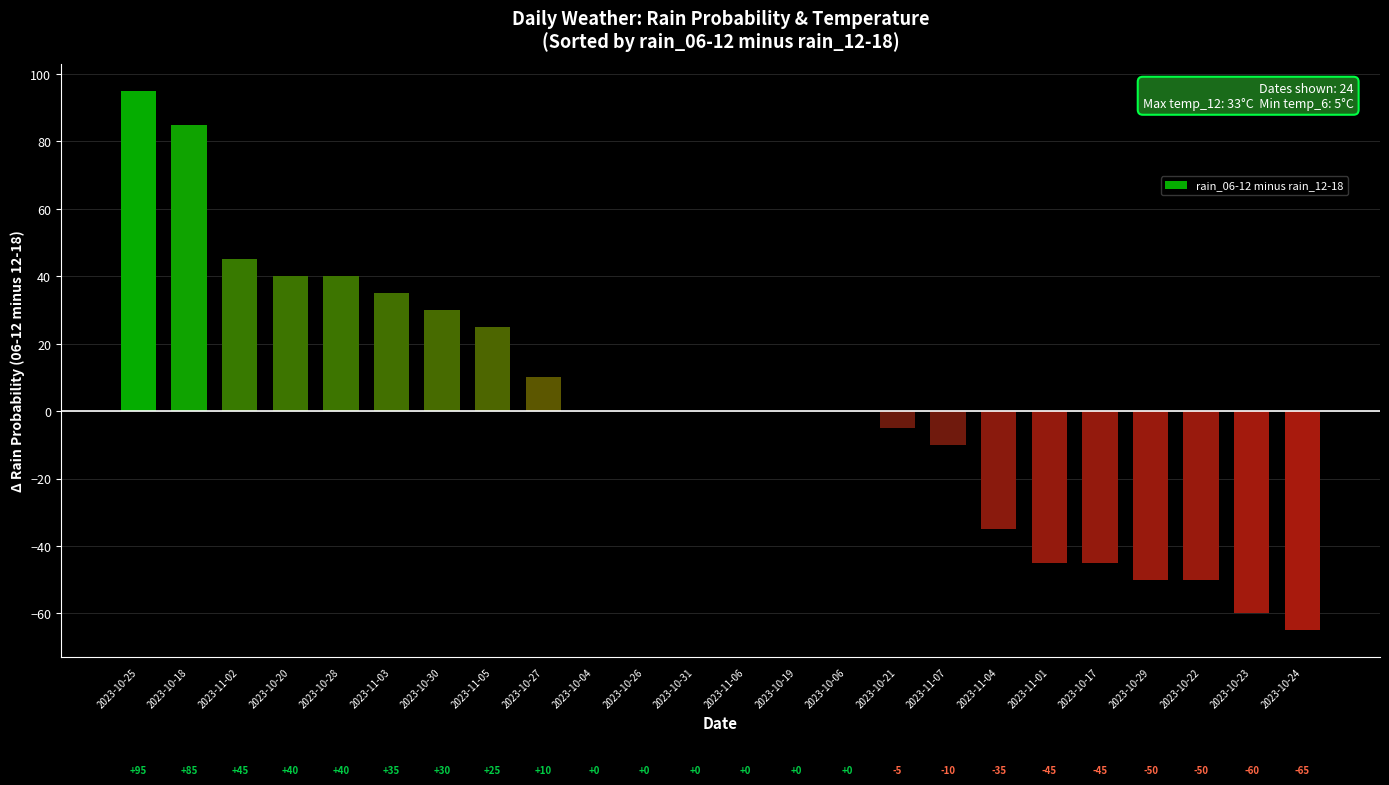

Which category has the highest value across all series?

2023-10-25